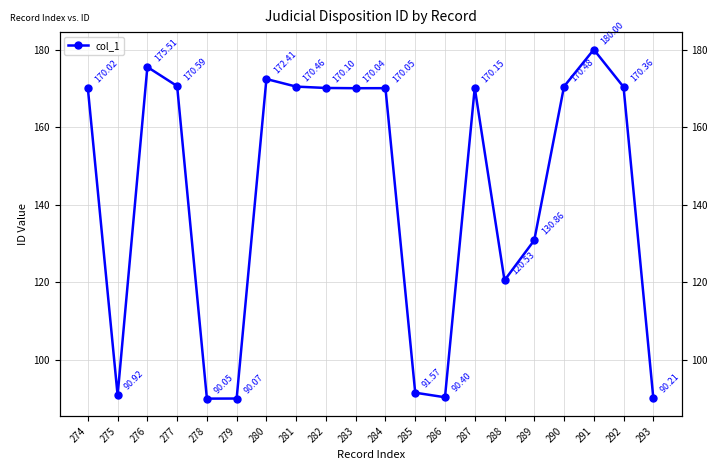

Rank the categories by value from lowest to highest.

278, 279, 293, 286, 275, 285, 288, 289, 274, 283, 284, 282, 287, 292, 281, 290, 277, 280, 276, 291